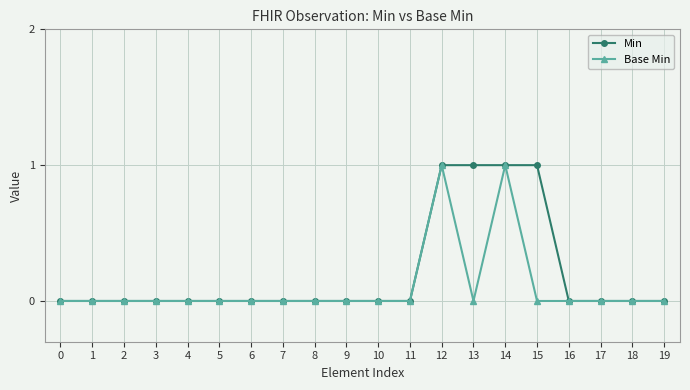

List the series in order of their overall mean, lowest first.

Base Min, Min